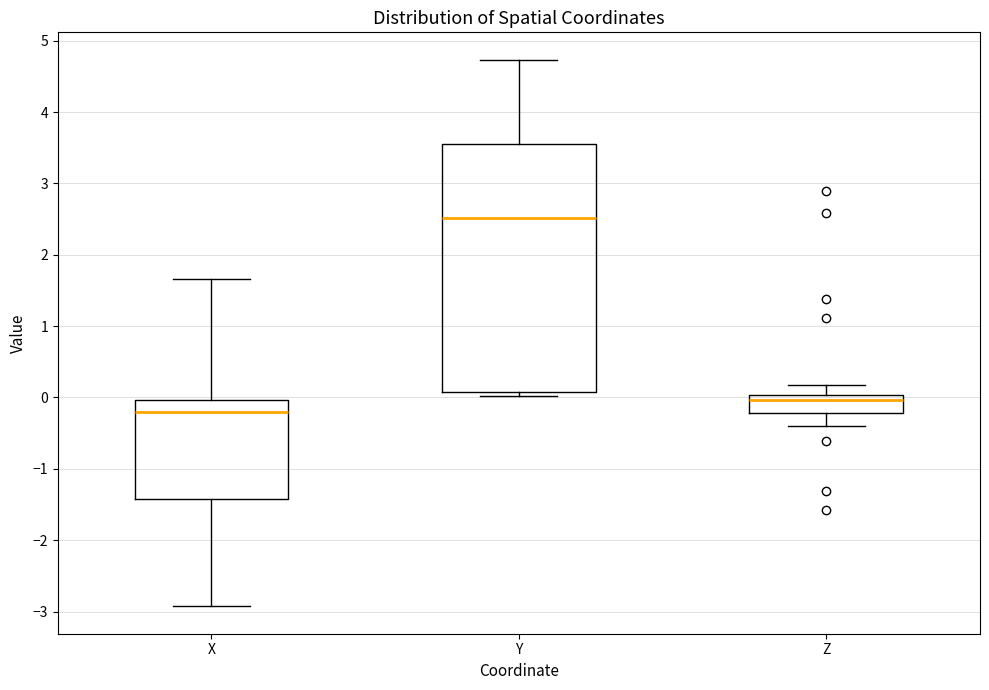

Reading left to right, transcribe this box plot: for each box, give where its median line is, the range the box spans, and where its two whiskers end, as read against the y-axis. The values are not printed on the chart, so give them approximately, as read against the axis.

X: median -0.2, box -1.4 to 0.0, whiskers -2.9 to 1.7
Y: median 2.5, box 0.1 to 3.6, whiskers 0.0 to 4.7
Z: median 0.0 (just below the box's upper edge), box -0.2 to 0.0, whiskers -0.4 to 0.2